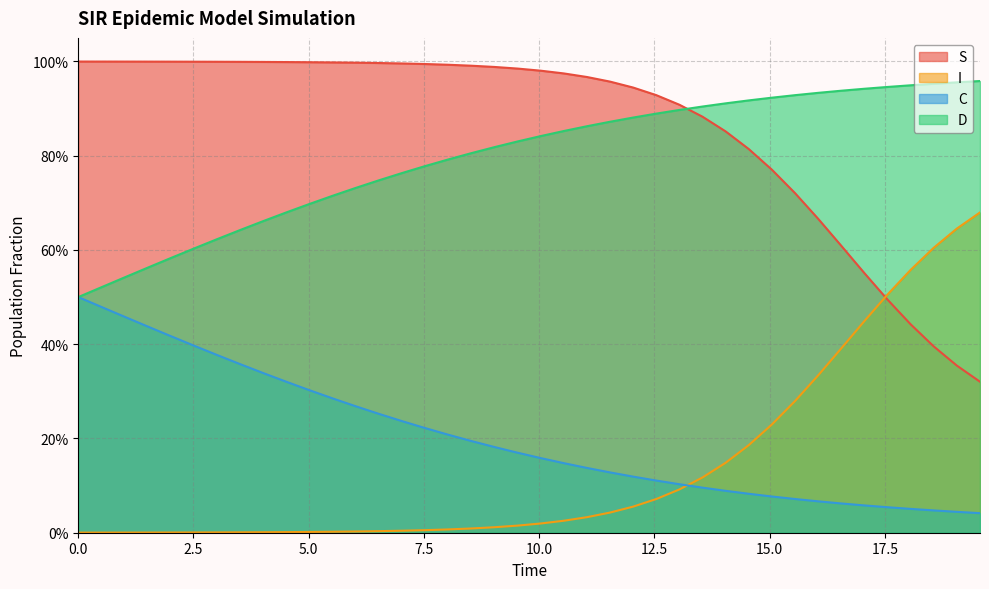

What is the sum of all D values?

31.9